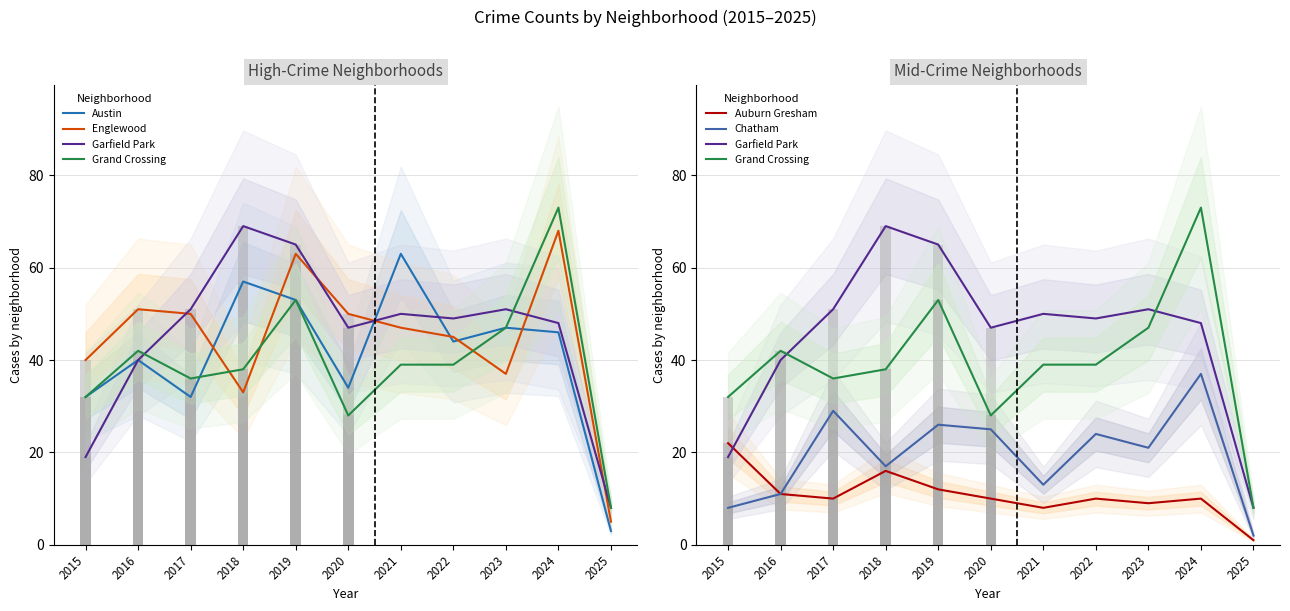

What is the sum of all Garfield Park values?

497